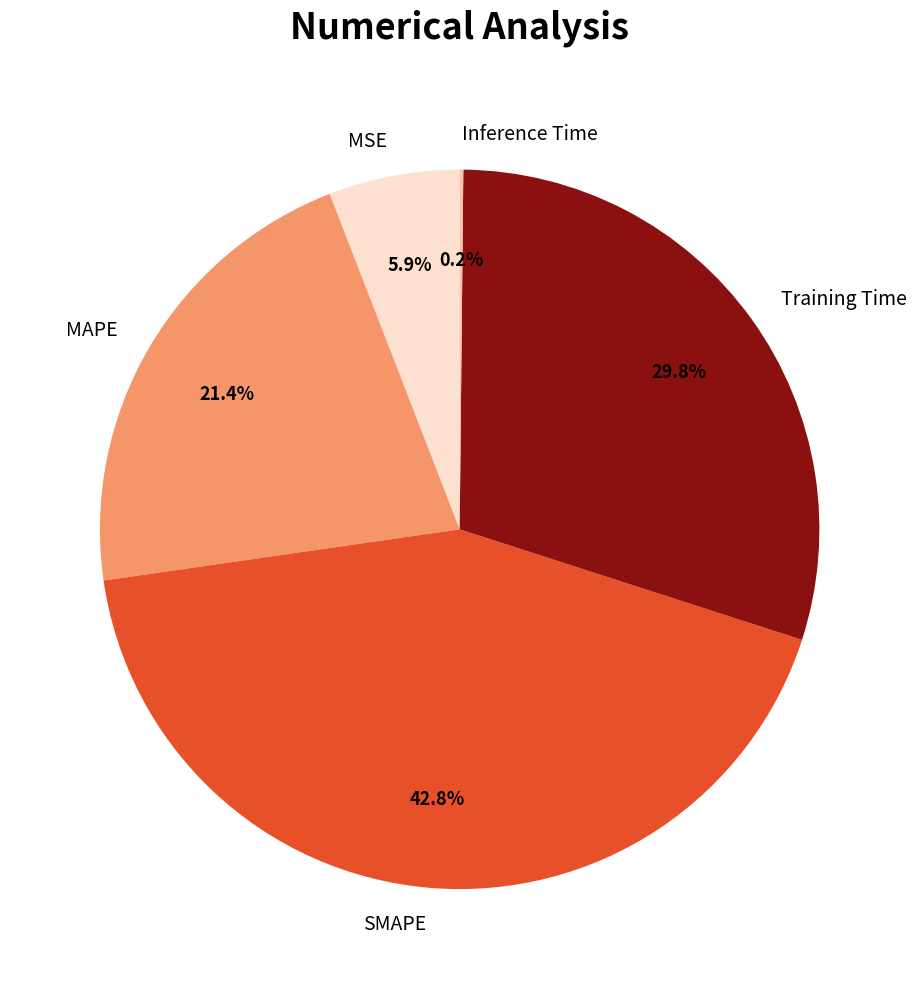

To the nearest percent, what is the combined percentage of SMAPE and MSE?

49%